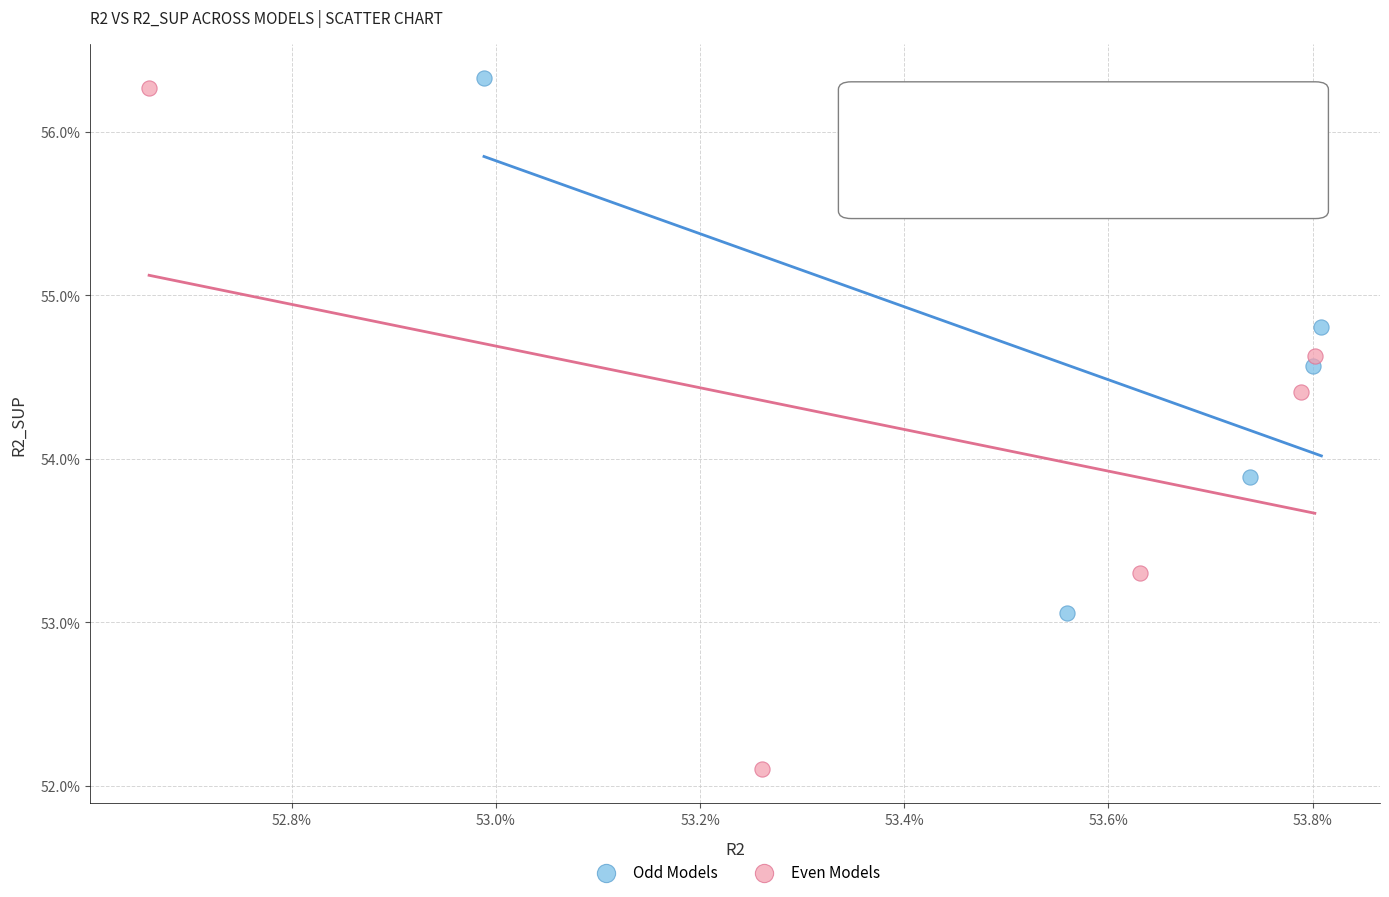

Which series contains the highest Y value?

Odd Models